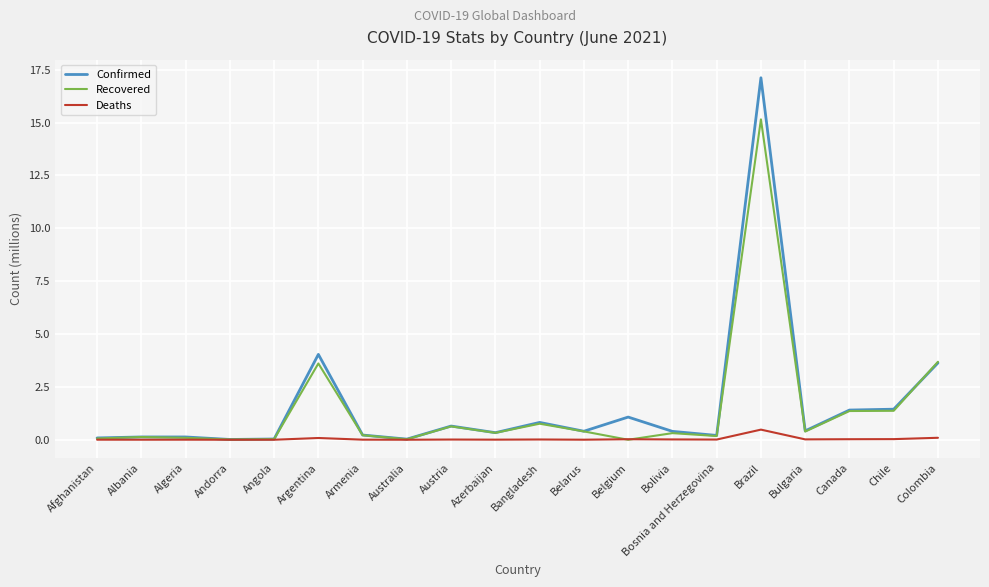

How many lines are shown in the chart?

3